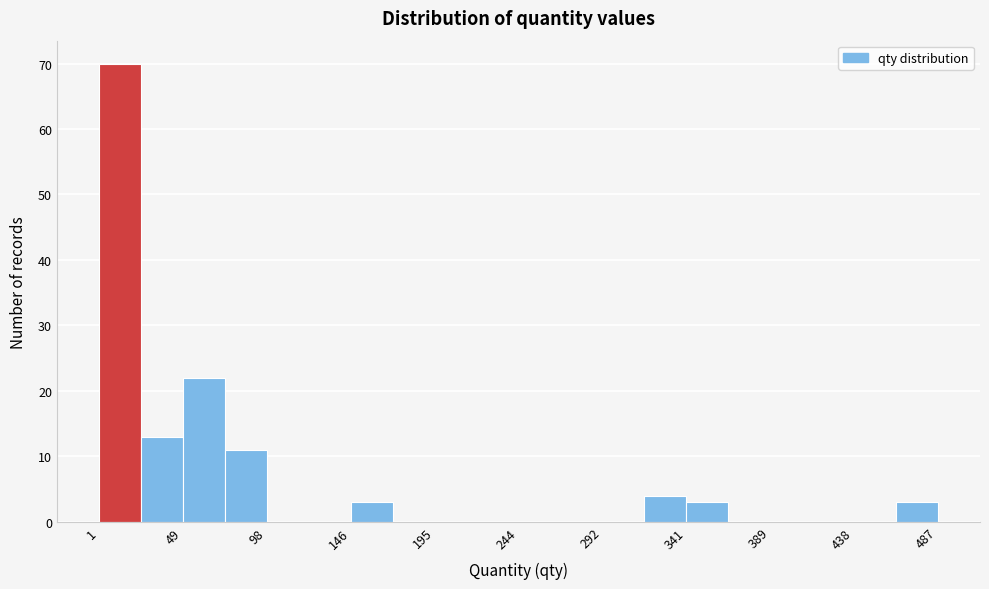

Reading left to right, list every bar in this chart as the range it spans on the x-axis followed by its height. Neither the bar edges nor the heights are printed on the chart, so give them approximately, as read against the axes.

0 to 25: 70
25 to 50: 13
50 to 75: 22
75 to 100: 11
100 to 125: 0
125 to 145: 0
145 to 170: 3
170 to 195: 0
195 to 220: 0
220 to 245: 0
245 to 270: 0
270 to 295: 0
295 to 315: 0
315 to 340: 4
340 to 365: 3
365 to 390: 0
390 to 415: 0
415 to 440: 0
440 to 465: 0
465 to 485: 3